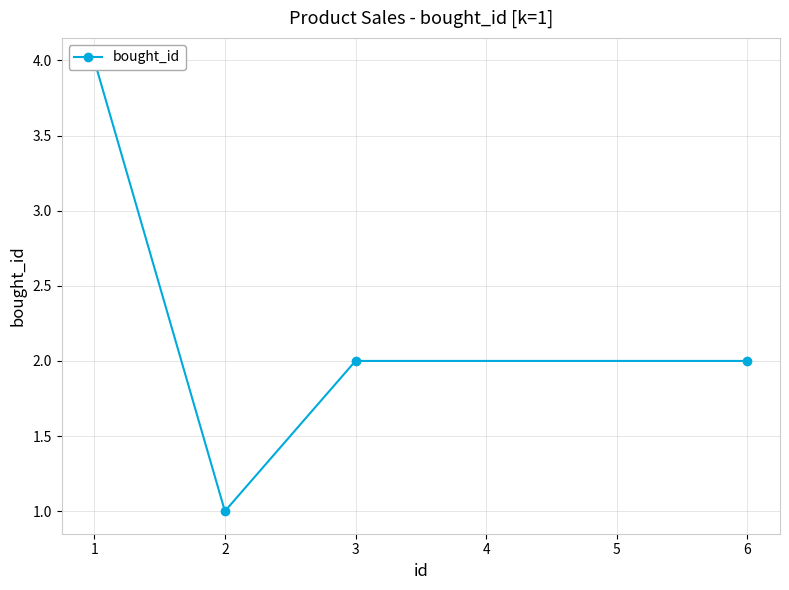

How many values are below 2?

1